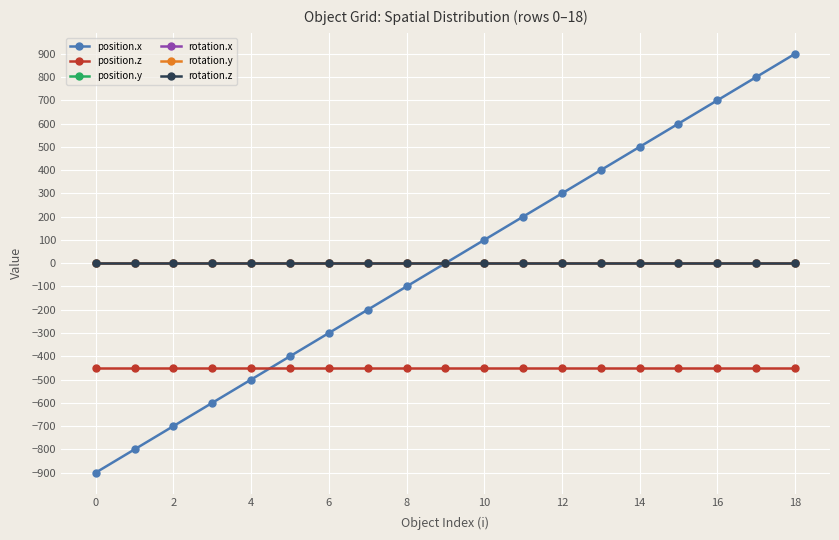

Reading left to right, transcribe all the data shown in this chart.

position.x: -900	-800	-700	-600	-500	-400	-300	-200	-100	0	100	200	300	400	500	600	700	800	900
position.z: -450	-450	-450	-450	-450	-450	-450	-450	-450	-450	-450	-450	-450	-450	-450	-450	-450	-450	-450
position.y: 0	0	0	0	0	0	0	0	0	0	0	0	0	0	0	0	0	0	0
rotation.x: 0	0	0	0	0	0	0	0	0	0	0	0	0	0	0	0	0	0	0
rotation.y: 0	0	0	0	0	0	0	0	0	0	0	0	0	0	0	0	0	0	0
rotation.z: 0	0	0	0	0	0	0	0	0	0	0	0	0	0	0	0	0	0	0